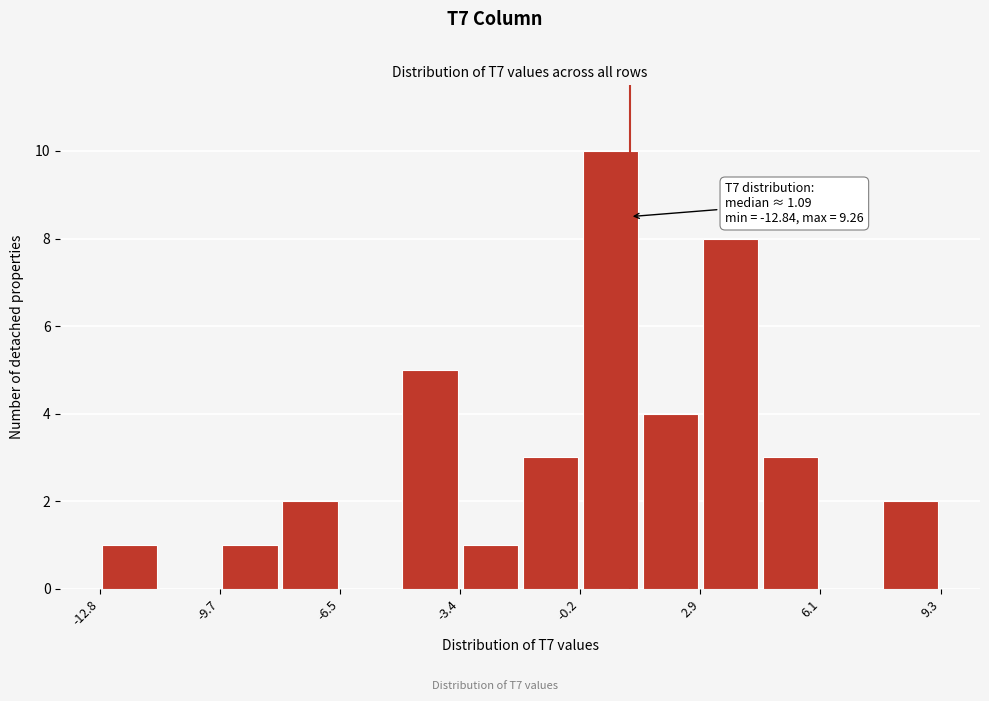

Read against the x-axis, roughly where is the centre of the tallest bar?

0.5